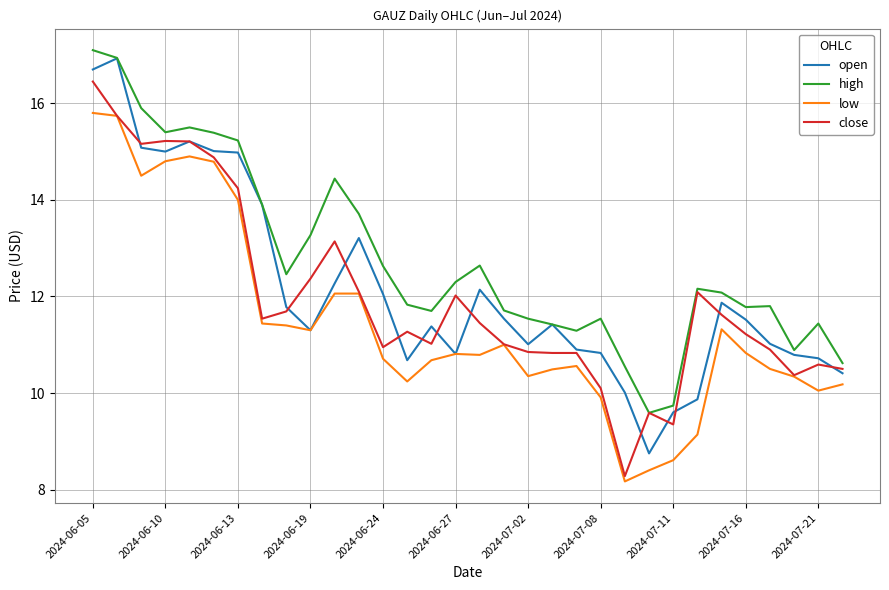

Which series has the largest range (max minus min)?

open